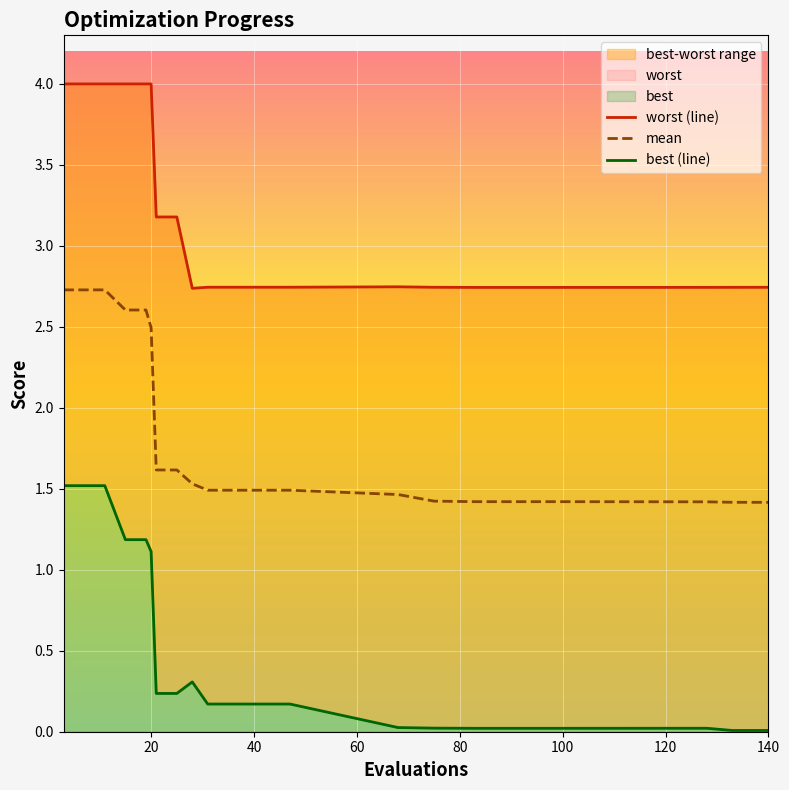

Rank the series at 17 from highest to lowest value.

worst (line), mean, best (line)